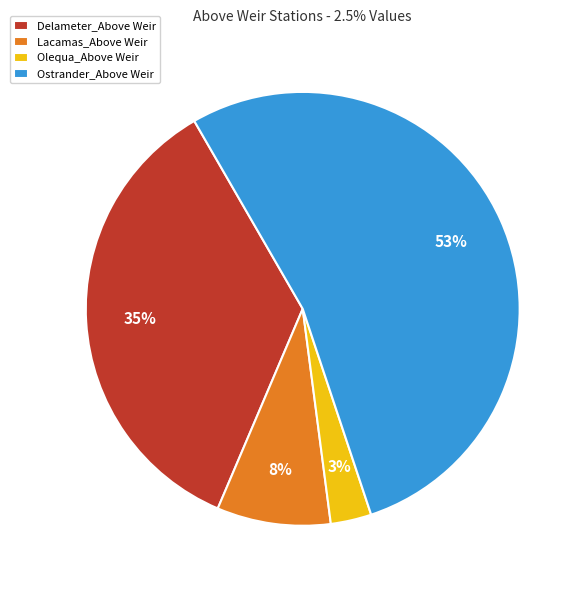

True or false: Ostrander_Above Weir accounts for 60% of the total.

False